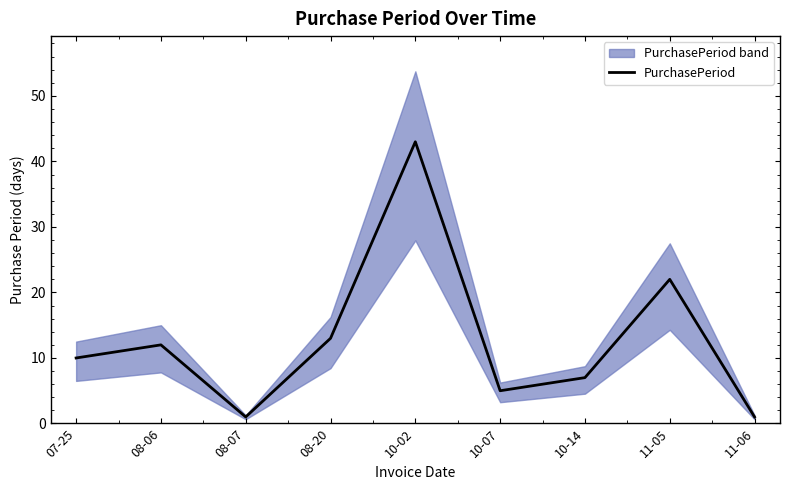

True or false: the data shows 5 at 10-07.

True